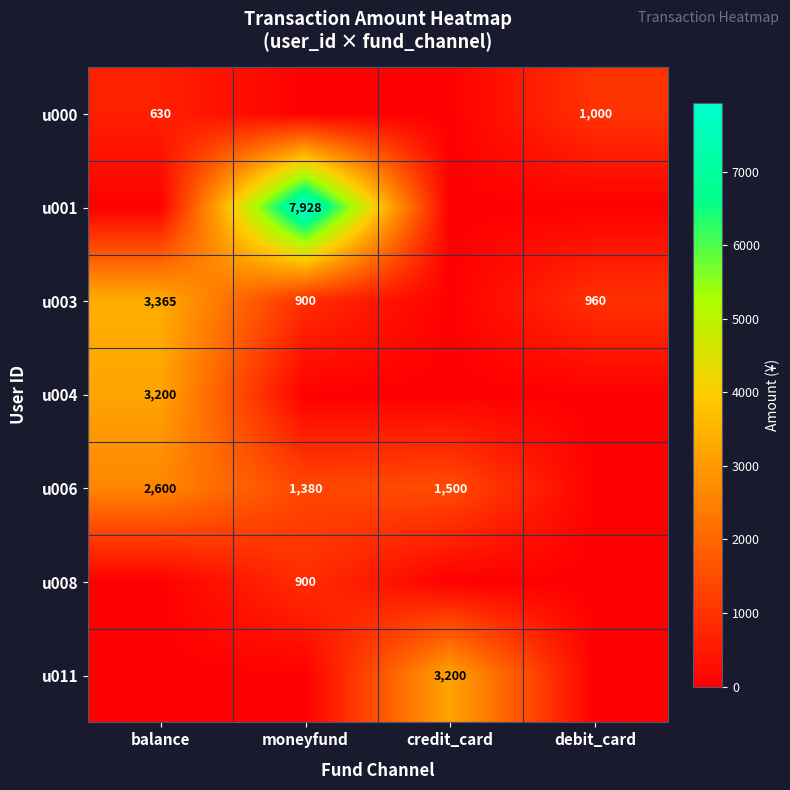

Is it true that u001 equals 4122 at moneyfund?

False